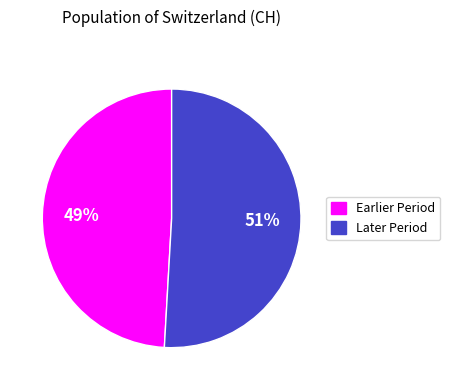

To the nearest percent, what is the average slice percentage?

50%